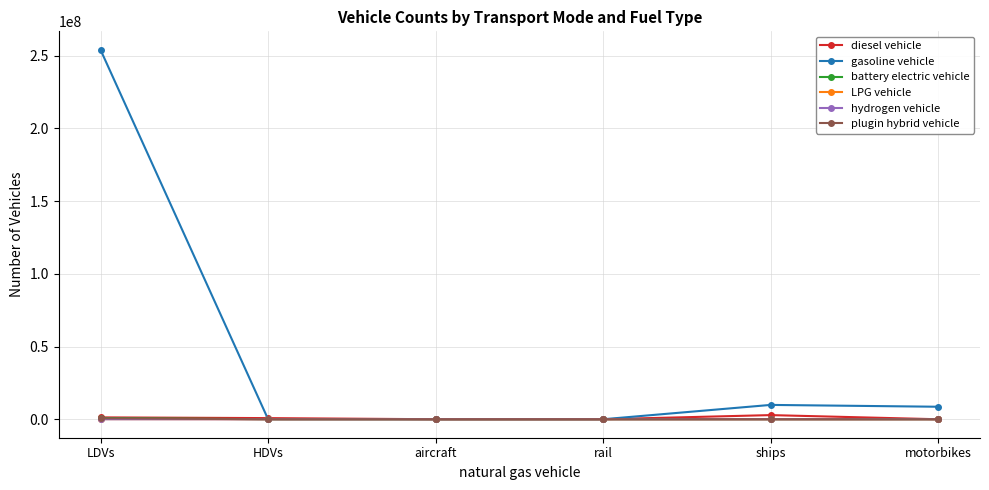

What is the total value across all series at motorbikes?

8596314.0